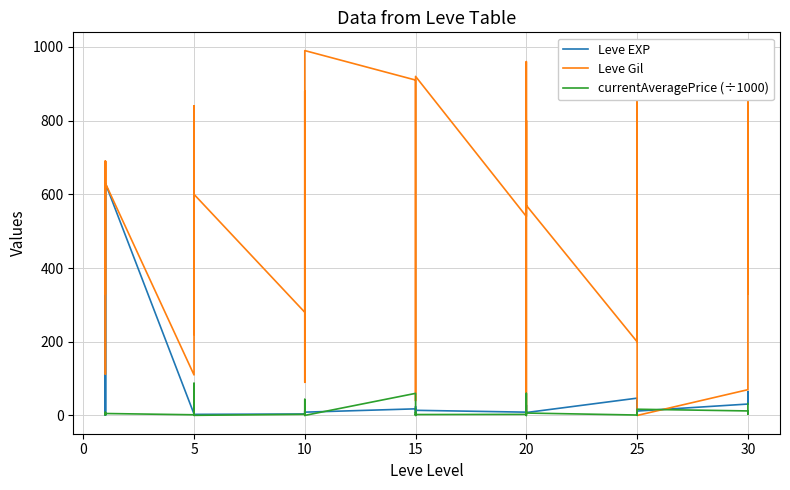

Reading right to left, what are all the values shown in this chart?

Leve EXP: 62.0	31.0	64.0	31.0	12.0	36.0	39.0	8.0	36.0	47.0	8.0	12.0	17.0	28.0	16.0	9.0	14.0	18.0	24.0	7.0	13.0	18.0	9.0	13.0	9.0	3.0	7.0	4.0	3.0	2.0	5.0	2.0	6.0	4.0	630.0	1.0	1.0	630.0	1.0	1.0
Leve Gil: 560.0	330.0	910.0	70.0	0.0	390.0	990.0	660.0	390.0	200.0	570.0	960.0	120.0	10.0	800.0	540.0	920.0	910.0	790.0	170.0	40.0	910.0	990.0	90.0	430.0	780.0	880.0	280.0	600.0	490.0	220.0	790.0	840.0	110.0	630.0	690.0	160.0	112.0	690.0	330.0
currentAveragePrice (÷1000): 32.2	6.0	3.8	12.3	16.9	6.0	0.6	6.6	1.8	1.2	6.6	60.0	0.0	10.0	9.3	3.0	2.5	0.2	9.3	1.6	2.5	60.0	0.2	43.7	3.3	0.3	10.6	3.1	0.4	0.3	1.2	2.0	87.3	1.9	5.4	2.2	1.9	8.8	3.8	1.8